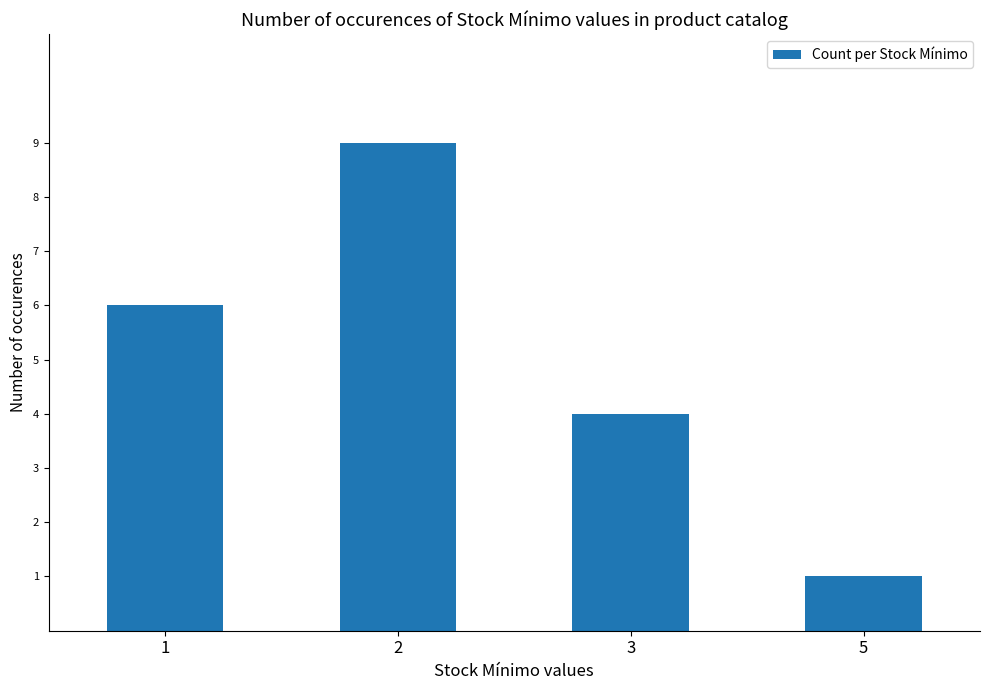

What is the minimum value shown in the chart?

1